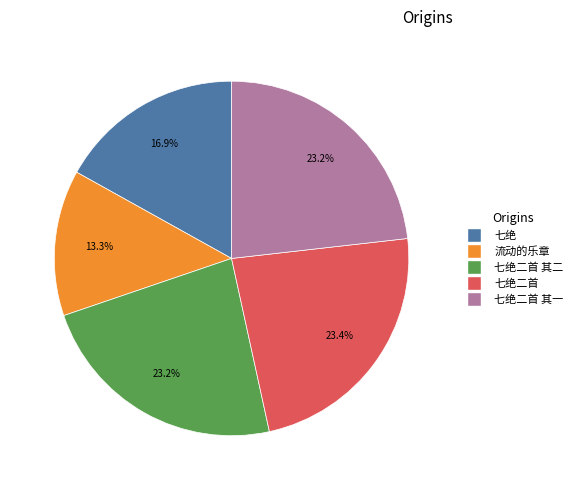

To the nearest percent, what is the average slice percentage?

20%